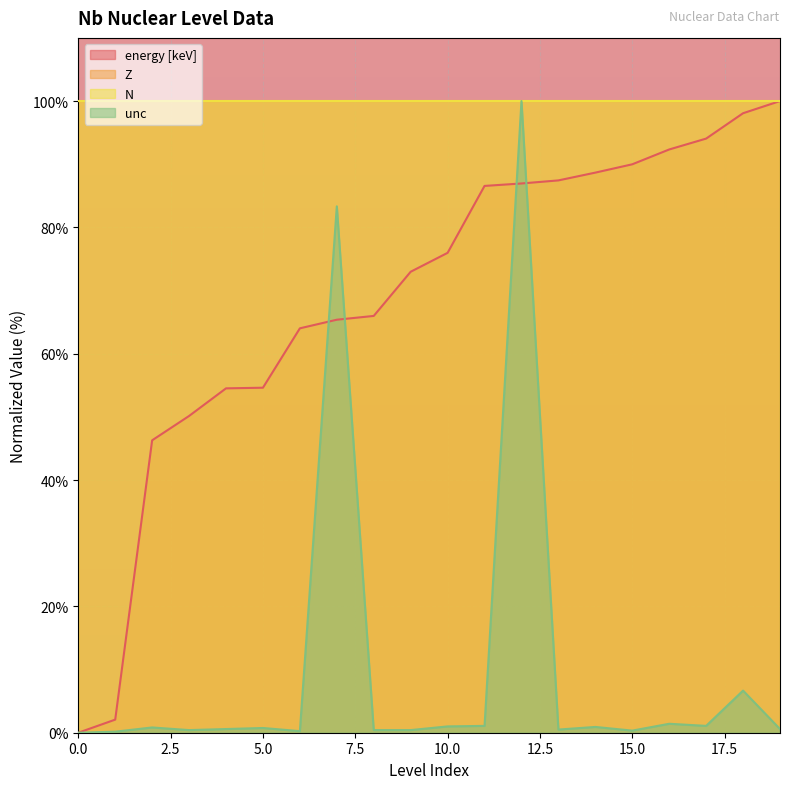

Which category has the highest value across all series?

19